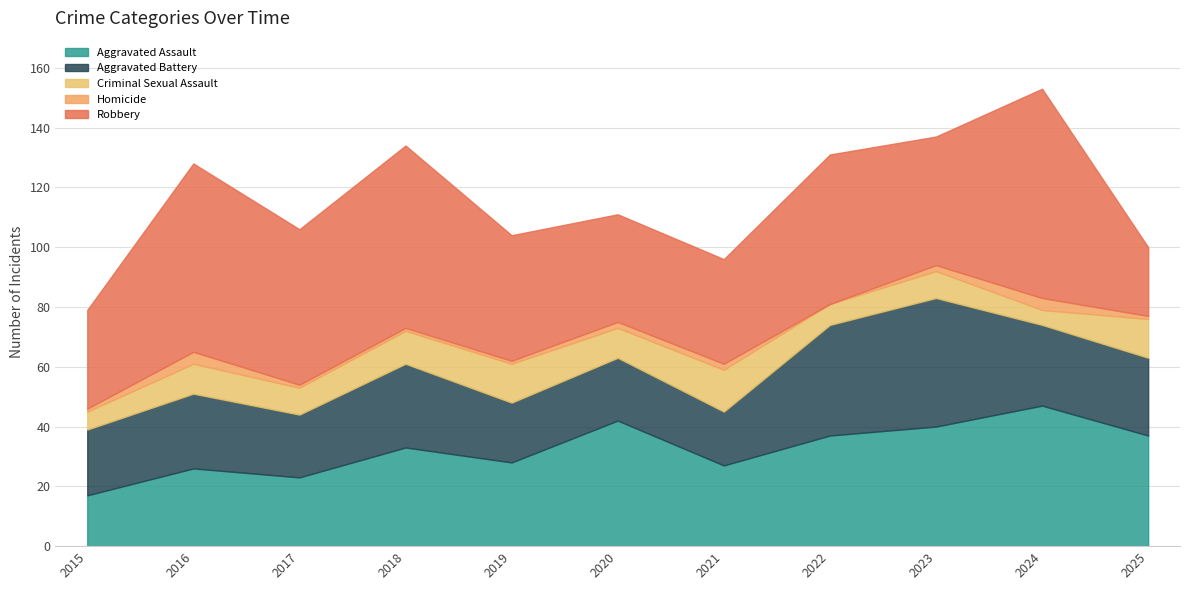

What is the value of the Aggravated Battery point at the 2nd from the left?

25